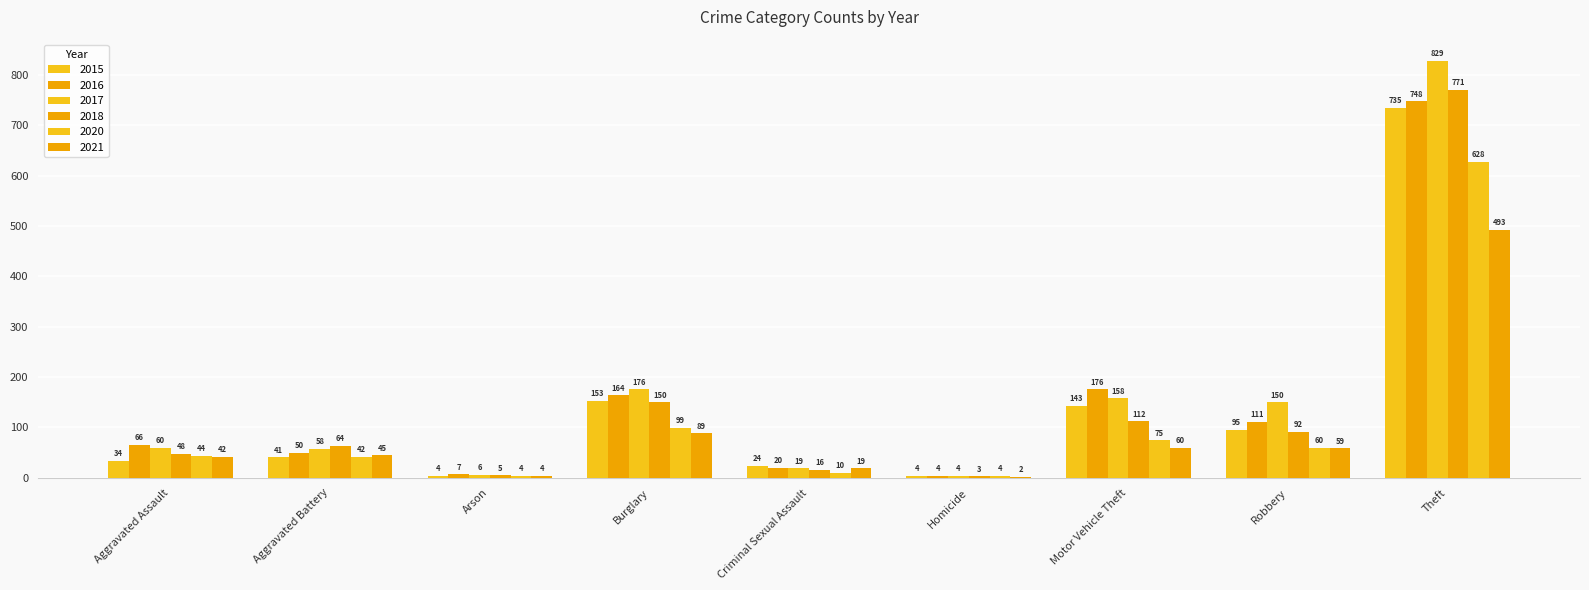

At how many categories does at least one series exceed 692?

1